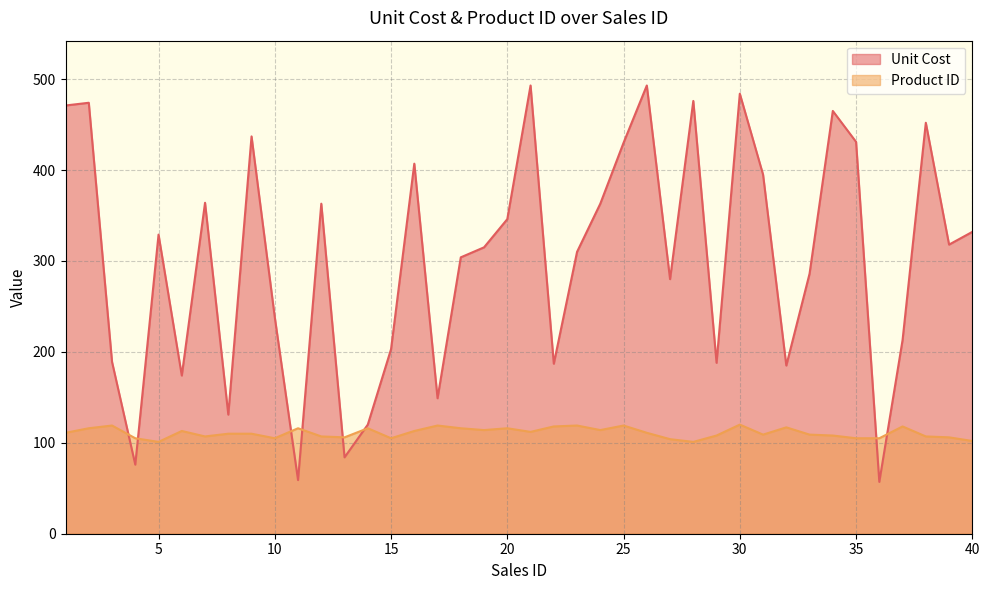

What is the sum of the Unit Cost values at 28 and 27?

756